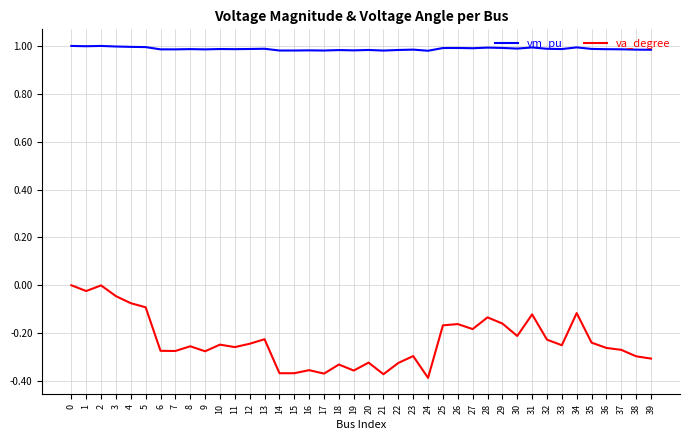

True or false: vm_pu has more than 1 points higher than both neighbors.

True